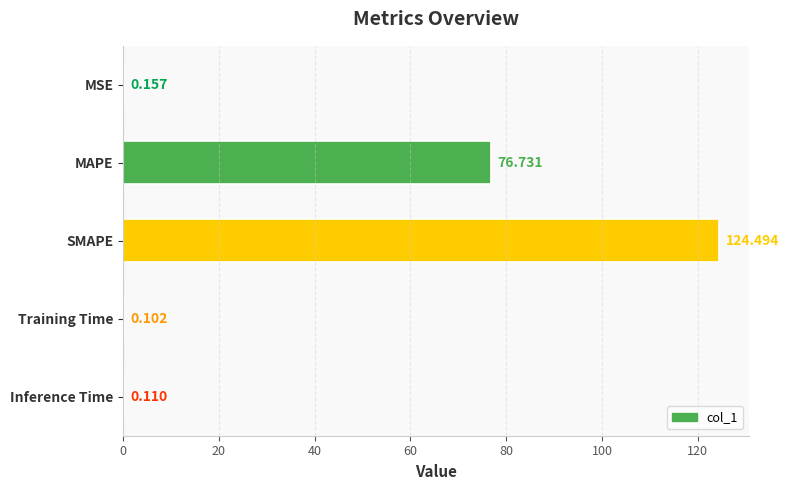

Which label corresponds to the largest value in the chart?

SMAPE